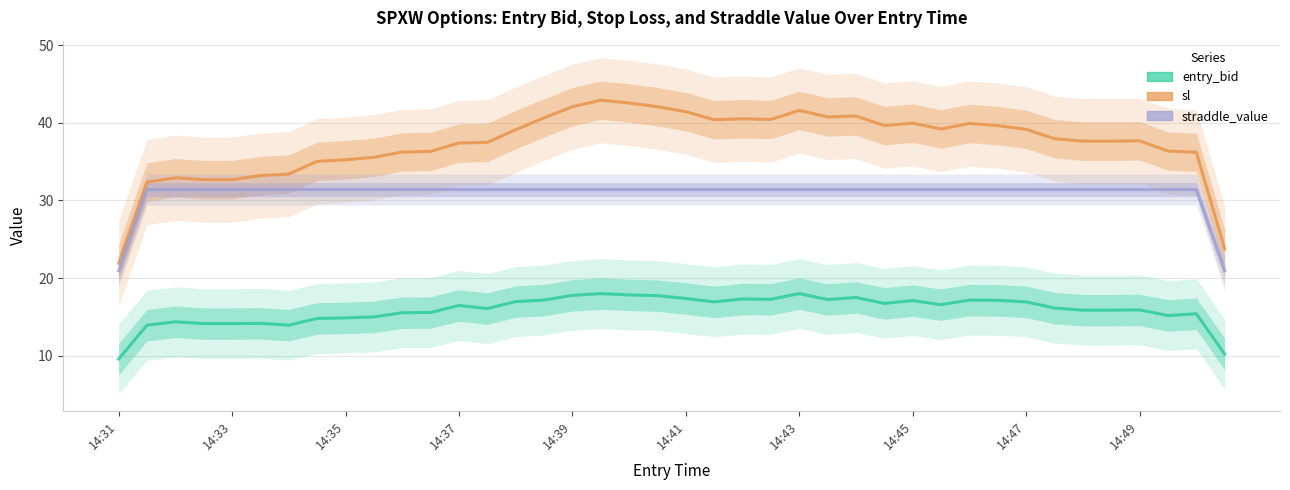

Which category has the lowest value across all series?

14:31